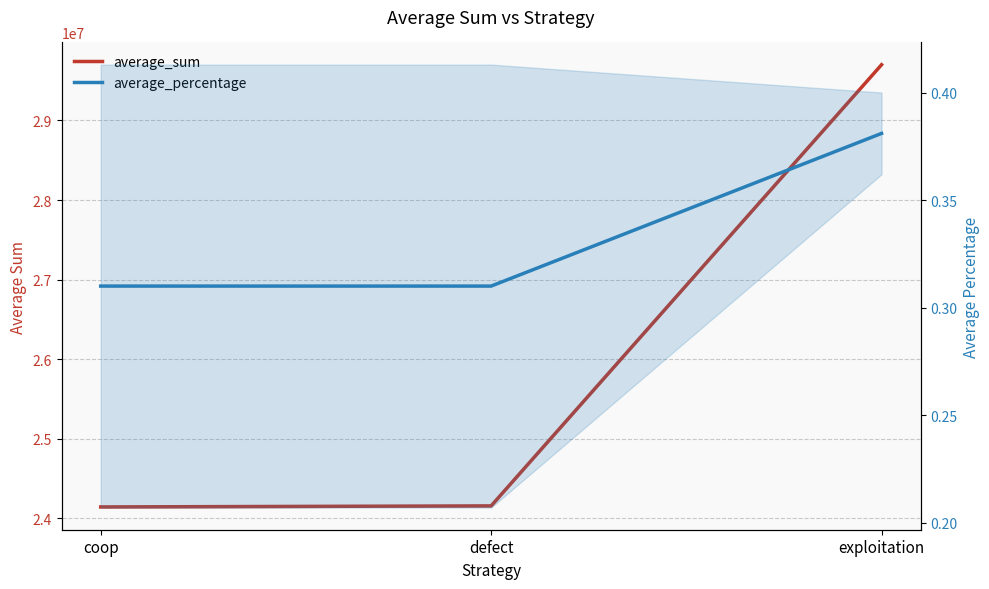

Does the chart have visible grid lines?

Yes